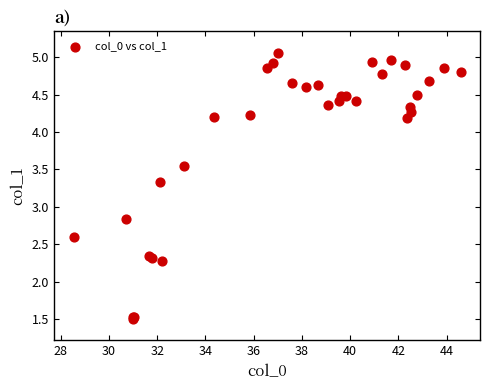

What Y value in the scatter plot is closest to 3?

2.8